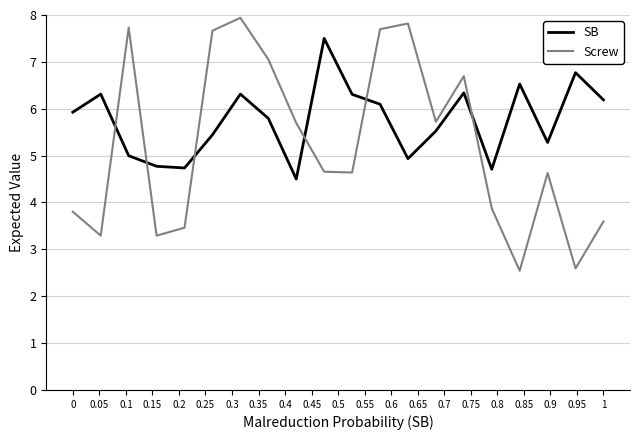

After their last crossing, which series has the higher values: SB or Screw?

SB